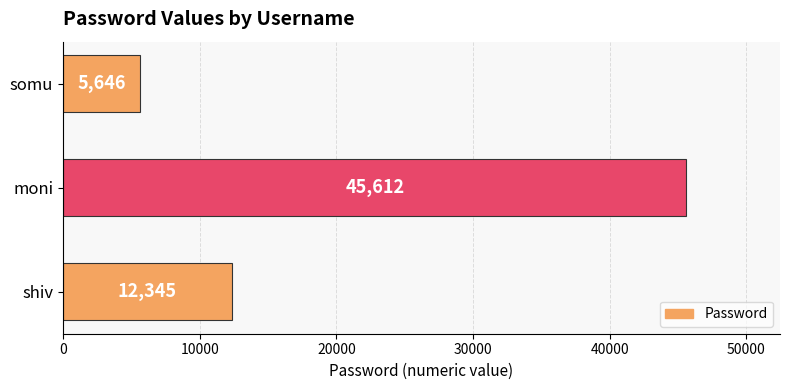

Count the number of data series in this chart.

1